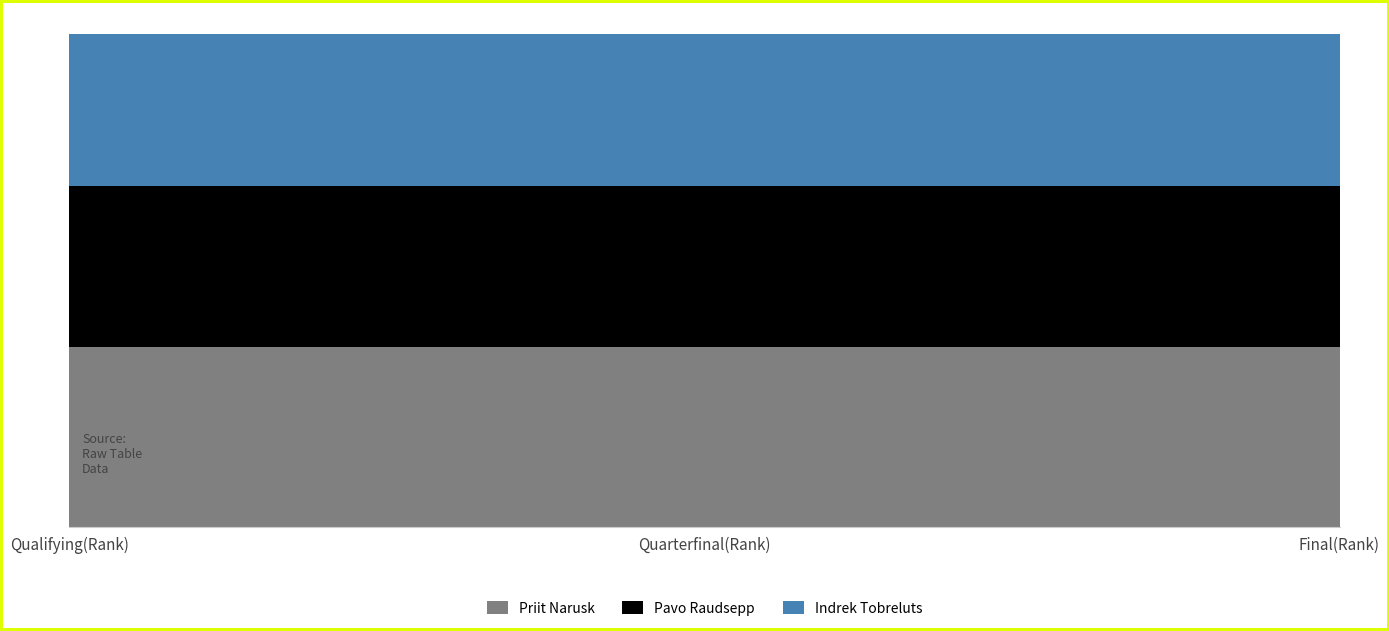

Reading right to left, transcribe all the data shown in this chart.

Priit Narusk: Final(Rank)=39	Quarterfinal(Rank)=39	Qualifying(Rank)=39
Pavo Raudsepp: Final(Rank)=35	Quarterfinal(Rank)=35	Qualifying(Rank)=35
Indrek Tobreluts: Final(Rank)=33	Quarterfinal(Rank)=33	Qualifying(Rank)=33